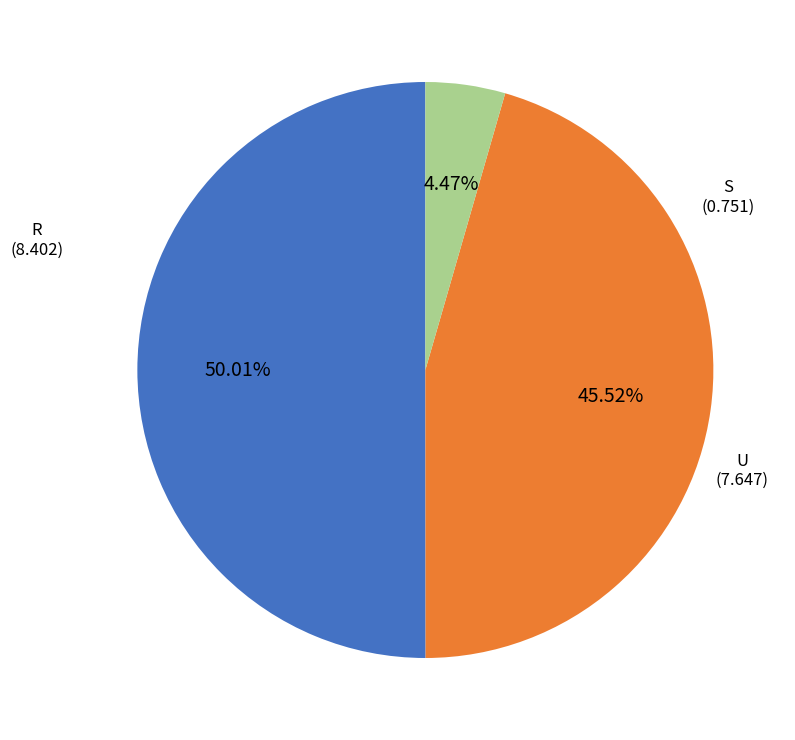

What percentage is the S slice, to the nearest percent?

4%